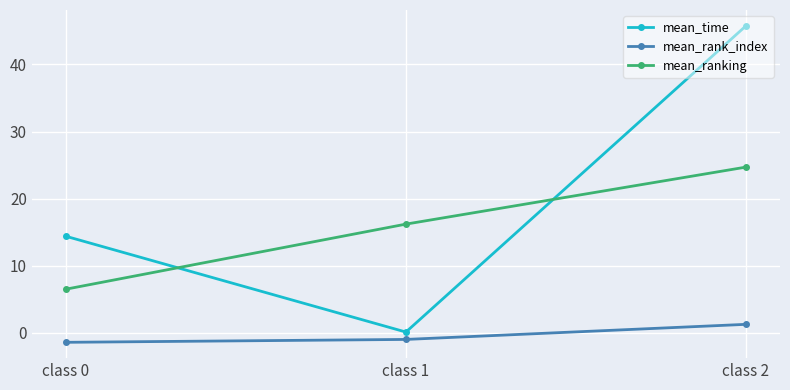

Does the chart have visible grid lines?

Yes